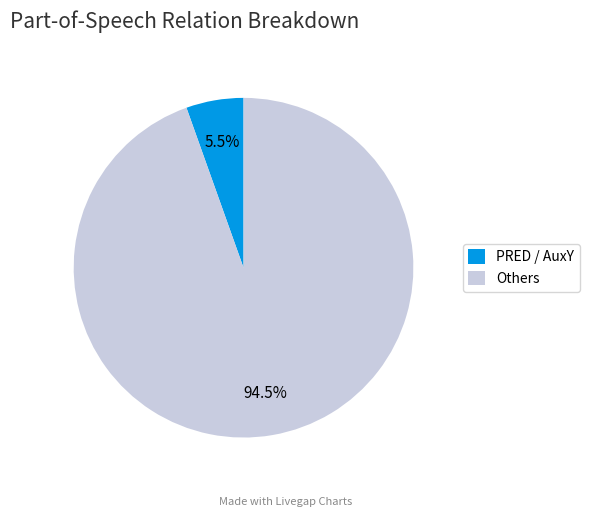

To the nearest percent, what is the difference between the largest and smallest slice percentages?

89%